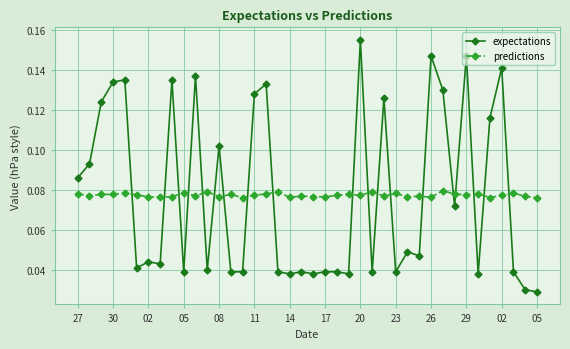

Count the predictions values in the range 0 to 1.

40